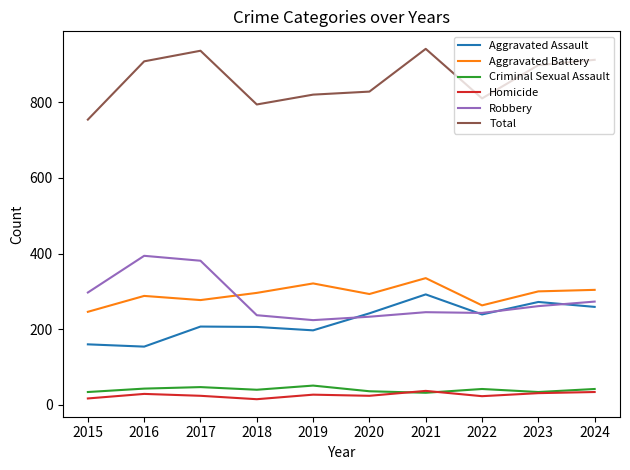

What is the difference between the highest and lowest values at 2024?

878